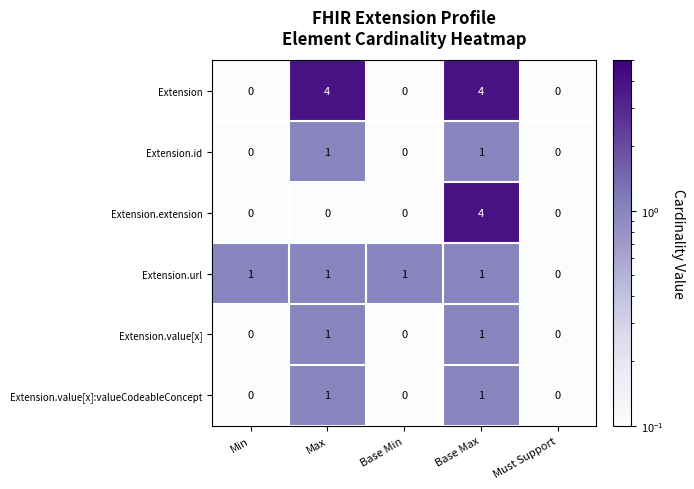

Between Min and Must Support, which series saw the biggest shift?

Extension.url